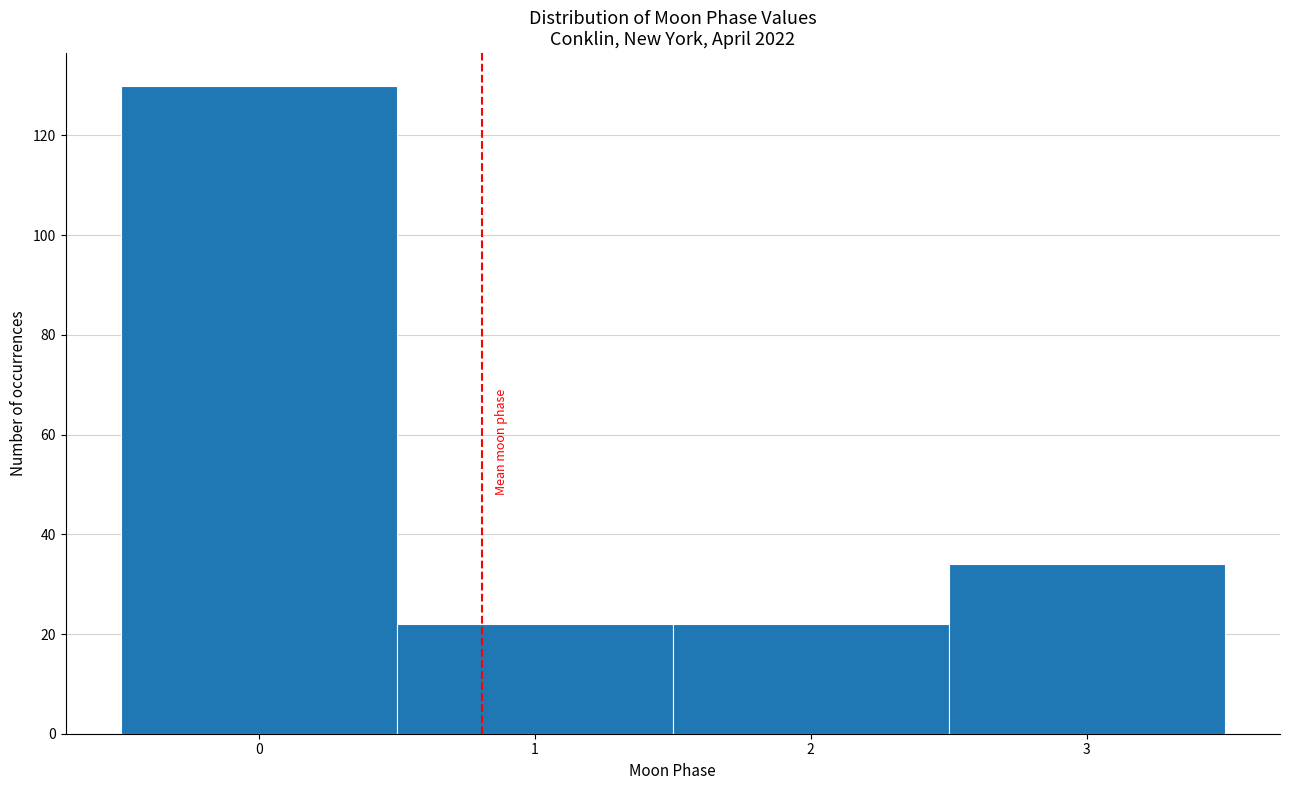

Reading left to right, list every bar in this chart as the range it spans on the x-axis followed by its height. The values are not printed on the chart, so give them approximately, as read against the axis.

-0.5 to 0.5: 130
0.5 to 1.5: 22
1.5 to 2.5: 22
2.5 to 3.5: 34